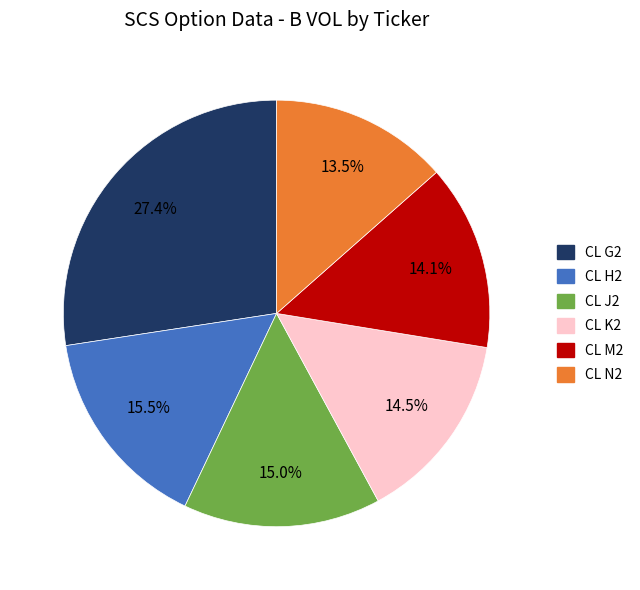

Combined, what portion of the pie is CL G2 and CL K2?

41.9%